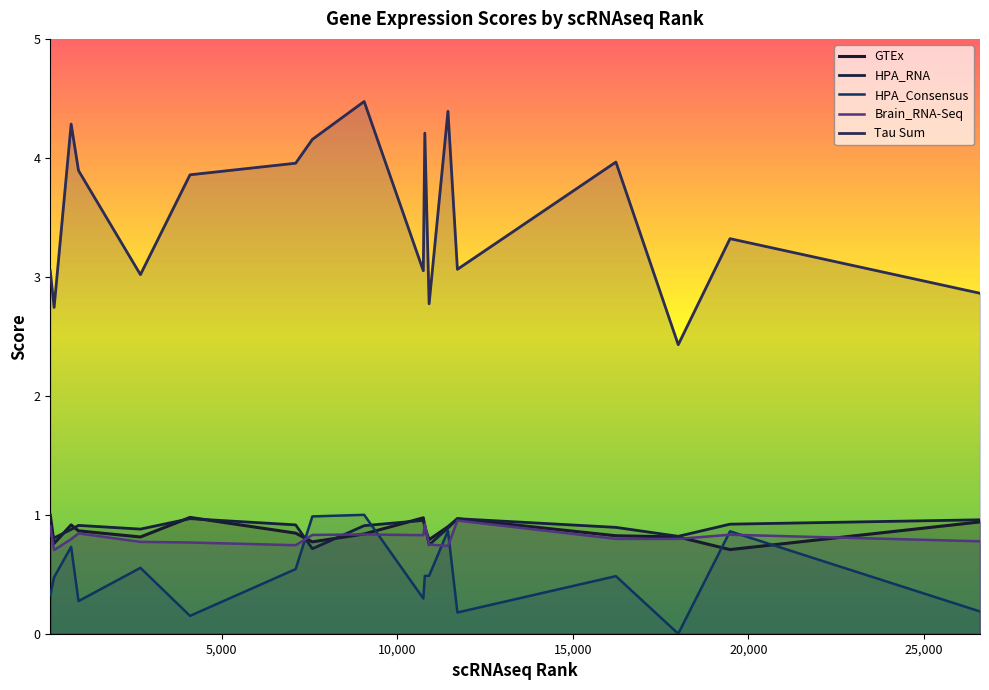

In Brain_RNA-Seq, how many points are lower than both neighbors (excluding endpoints)?

4